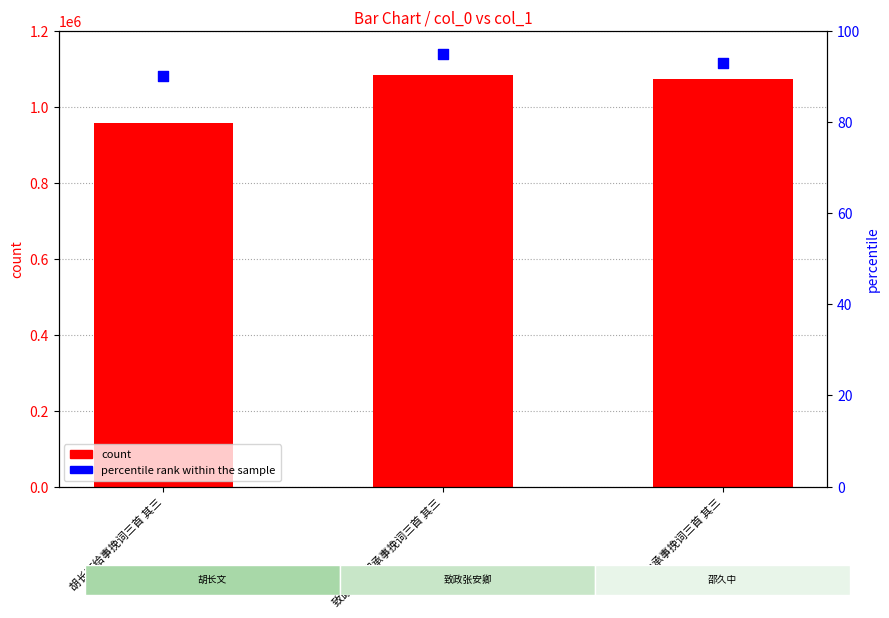

Which series contains the highest Y value?

count